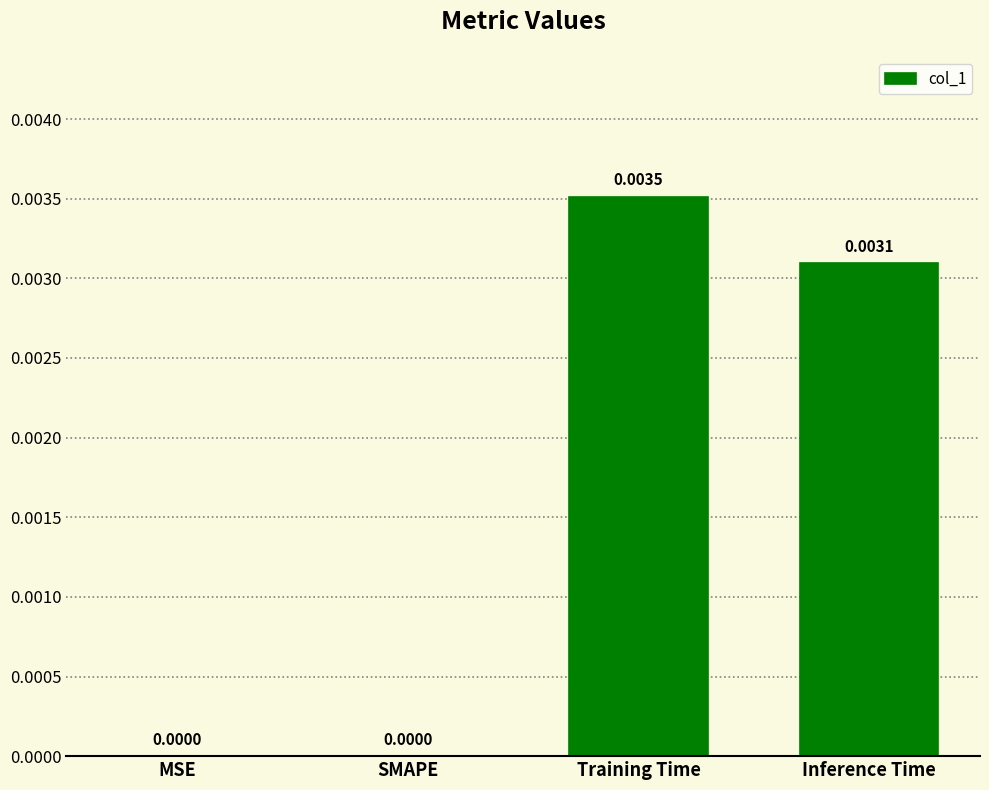

Which has a higher value, Inference Time or SMAPE?

Inference Time